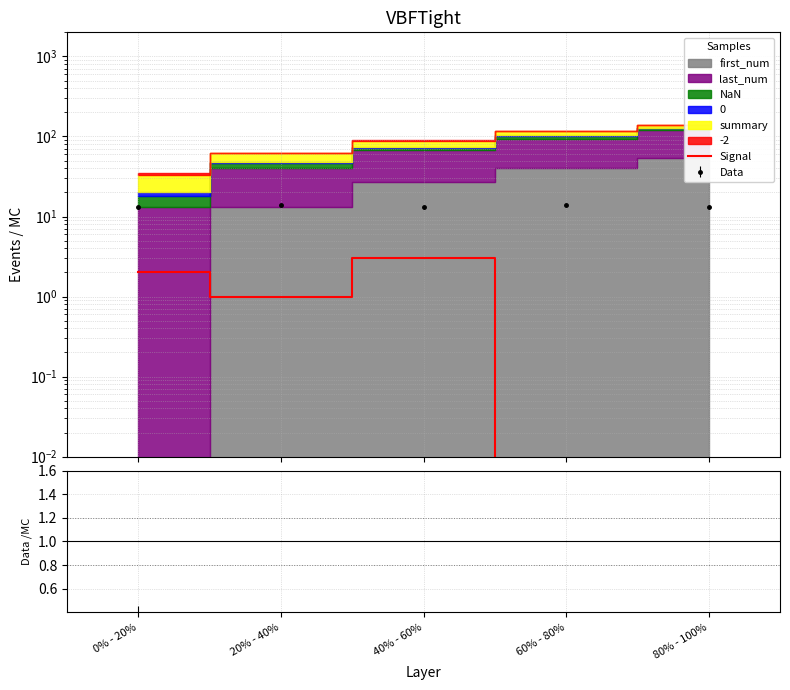

Count the number of values greater than 1.

2